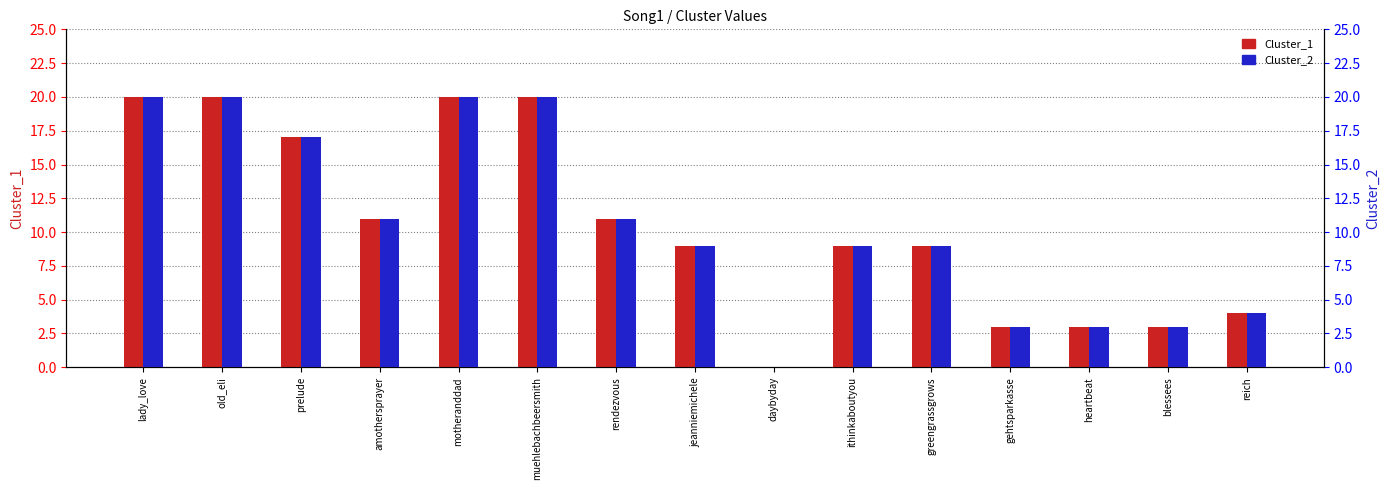

Reading left to right, list all the values displayed in this chart.

Cluster_1: 20	20	17	11	20	20	11	9	0	9	9	3	3	3	4
Cluster_2: 20	20	17	11	20	20	11	9	0	9	9	3	3	3	4